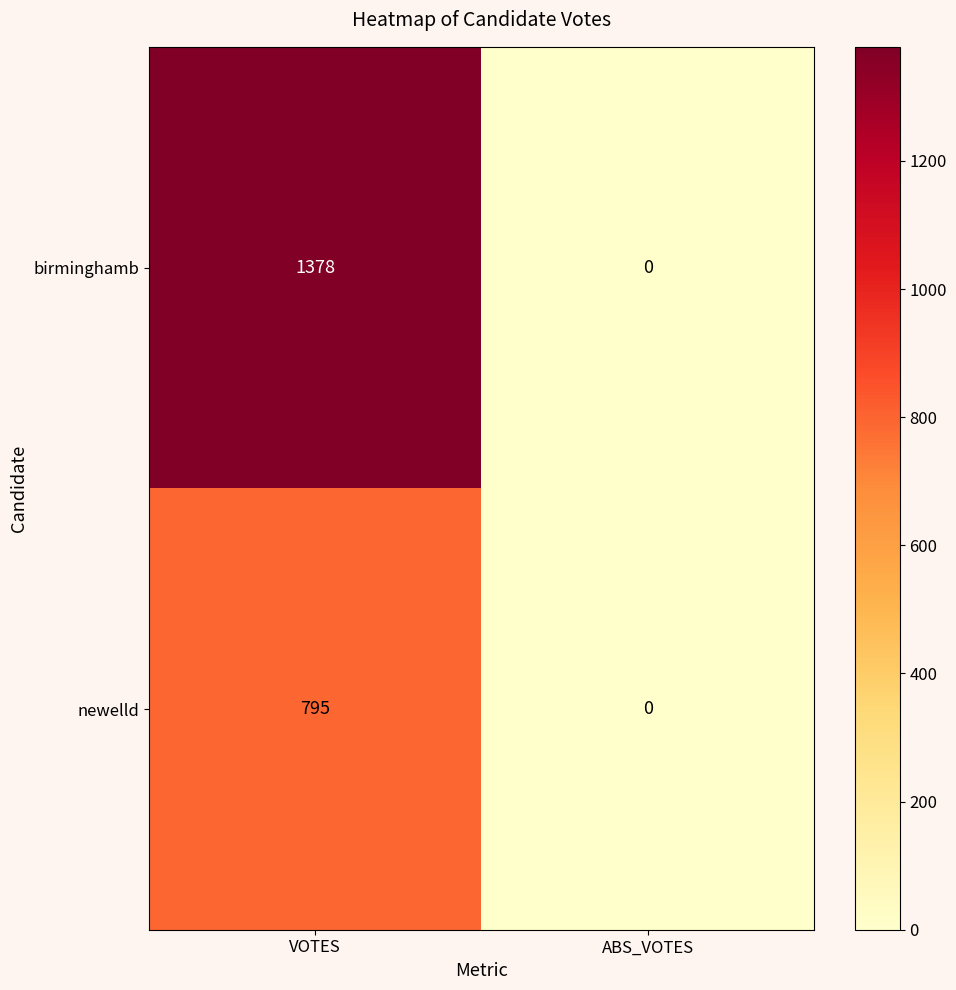

Between VOTES and ABS_VOTES, which series saw the biggest shift?

birminghamb